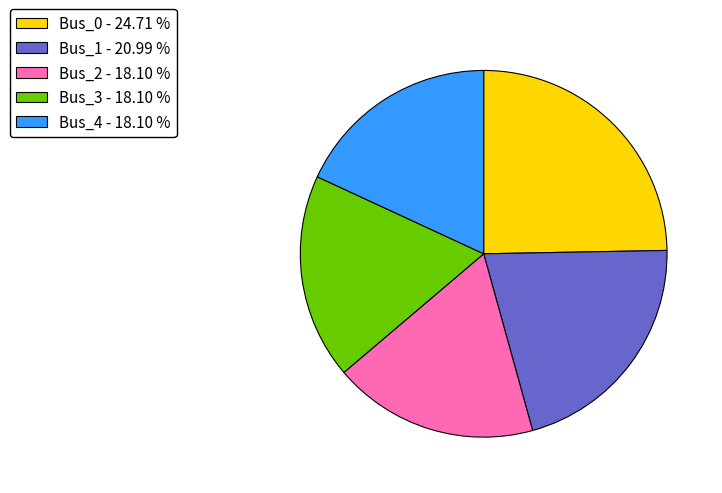

Is it true that Bus_2 is 18% of the pie?

True